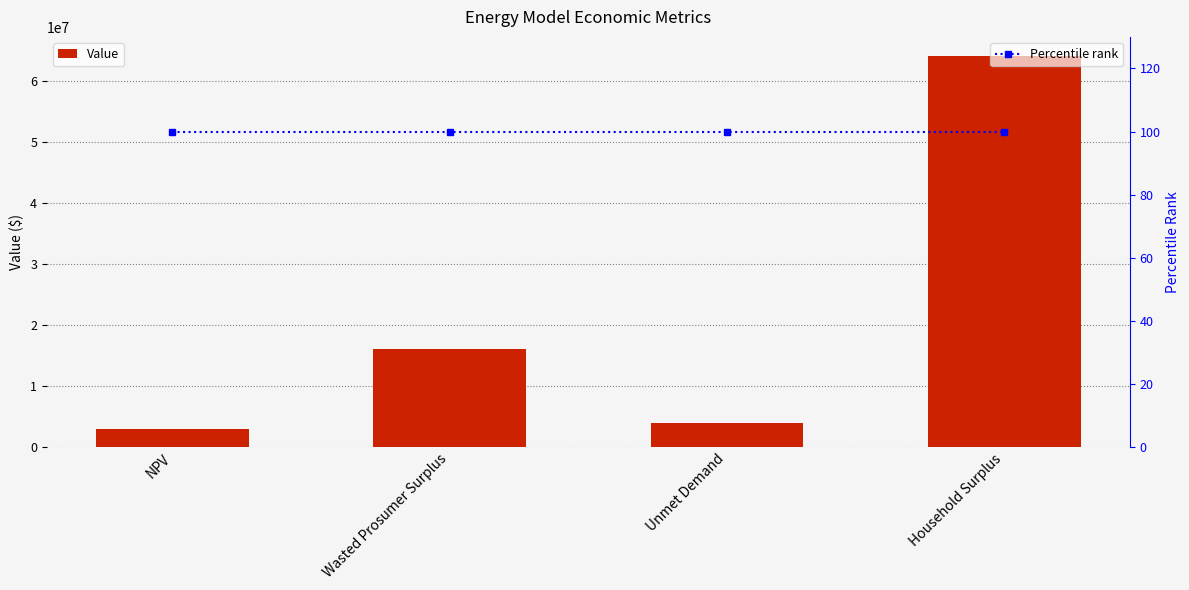

How many data points in Value are less than 16052082?

2